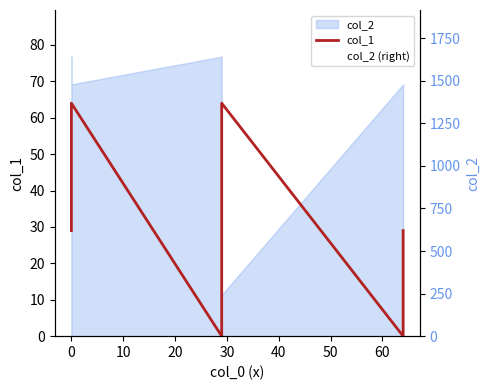

True or false: col_1 and col_2 (right) intersect in this chart.

False